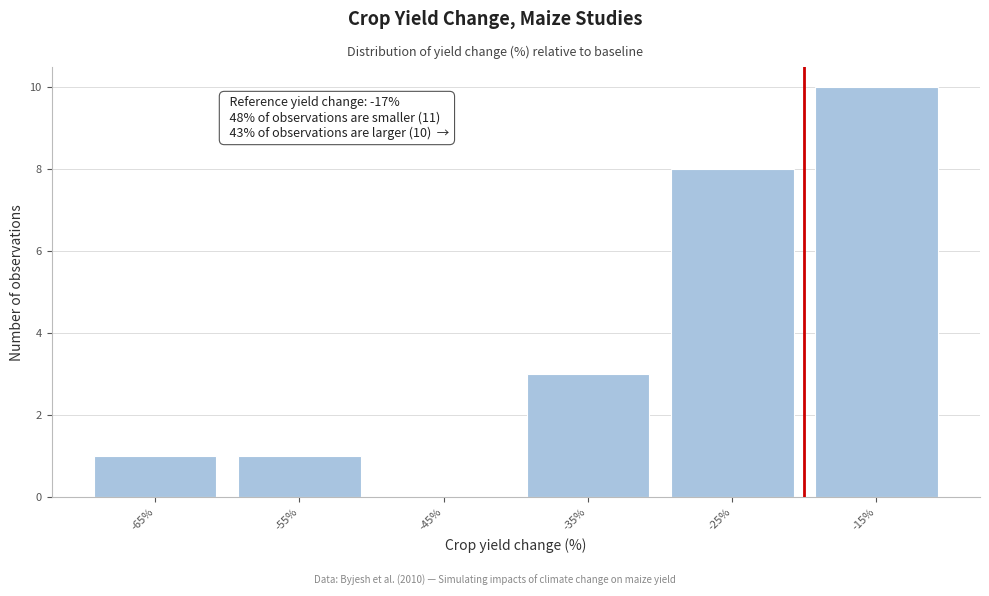

Reading right to left, extract all data points from this chart.

-15%=10	-25%=8	-35%=3	-45%=0	-55%=1	-65%=1